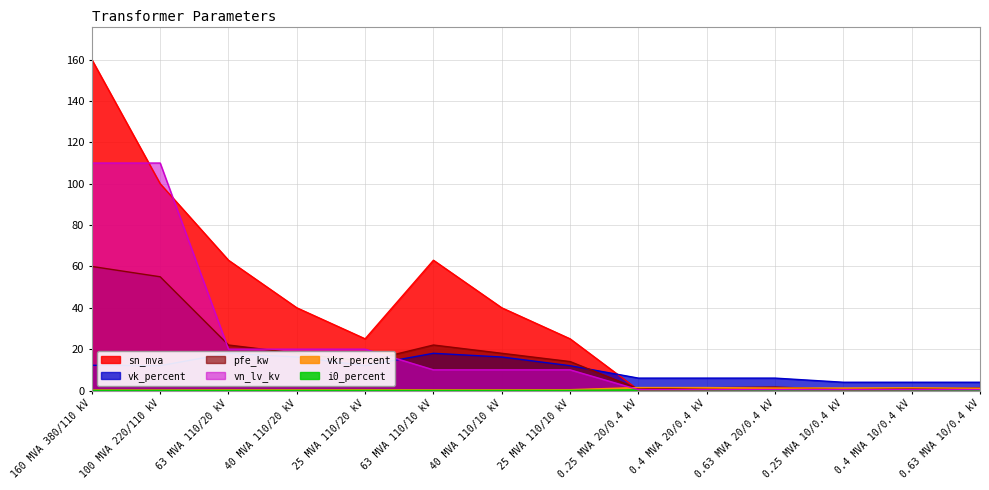

At which category does i0_percent reach its first local valley?

63 MVA 110/20 kV